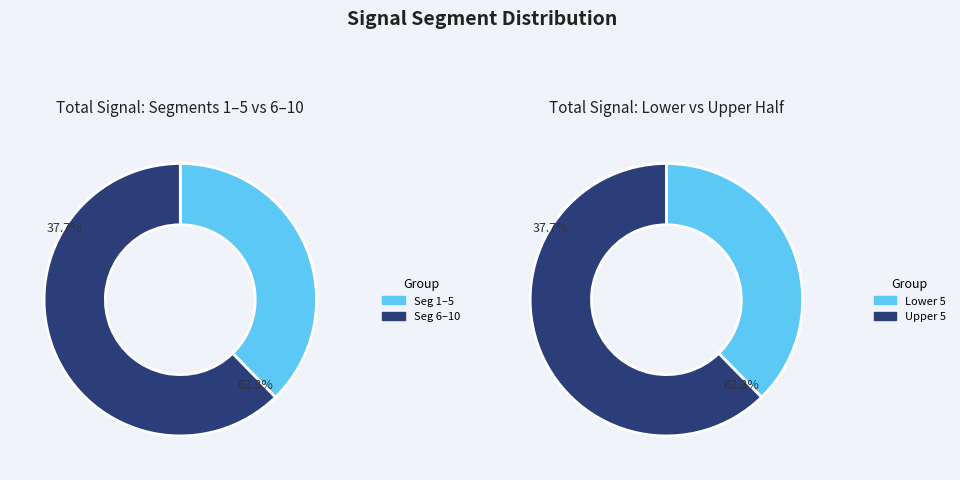

What is the total percentage of signal segment 9 and signal segment 3?

17.2%